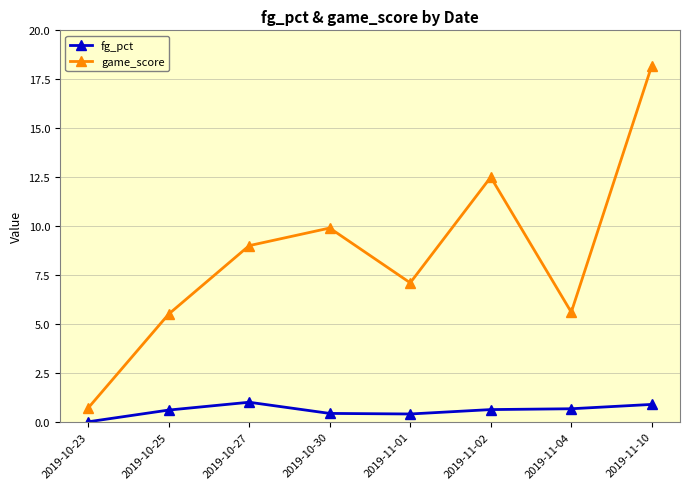

How many data points does each series have?

8